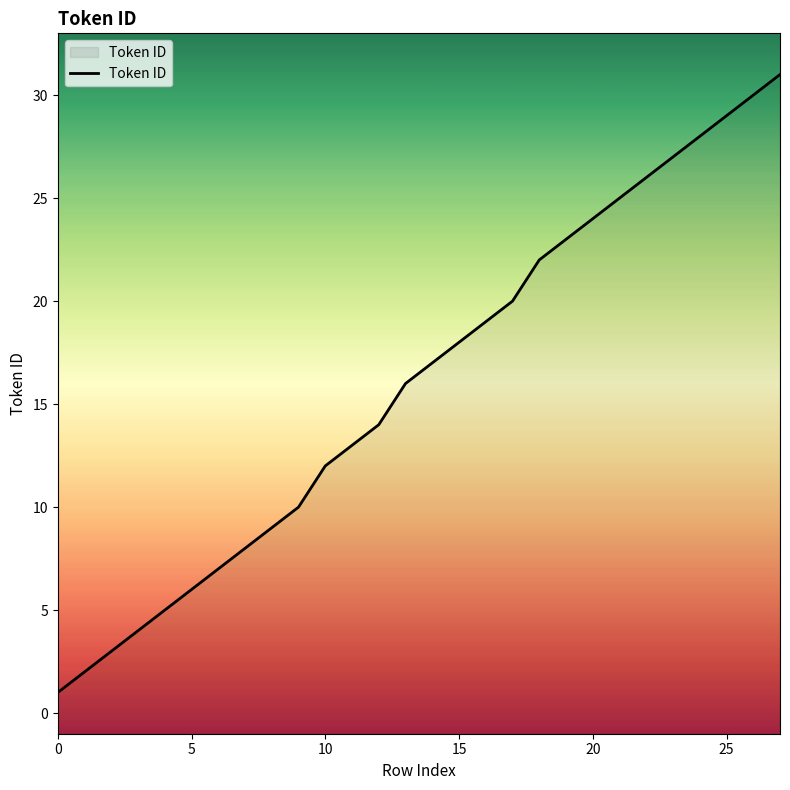

Reading left to right, extract all data points from this chart.

1	2	3	4	5	6	7	8	9	10	12	13	14	16	17	18	19	20	22	23	24	25	26	27	28	29	30	31